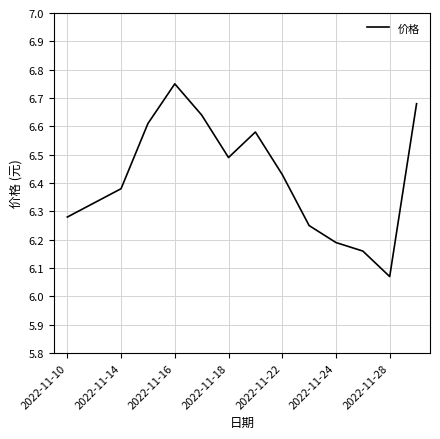

What is the difference between the maximum and minimum values?

0.7